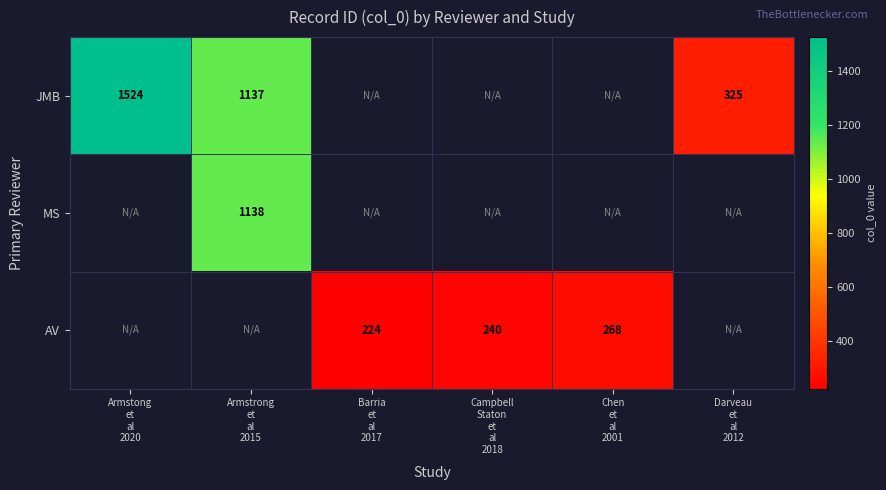

What is the maximum value shown in the chart?

1524.0